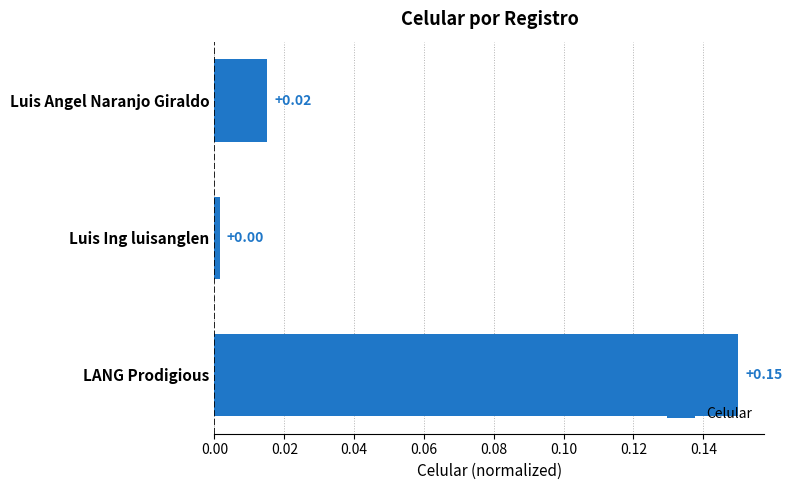

List the labels in order of value, largest first.

LANG Prodigious, Luis Angel Naranjo Giraldo, Luis Ing luisanglen